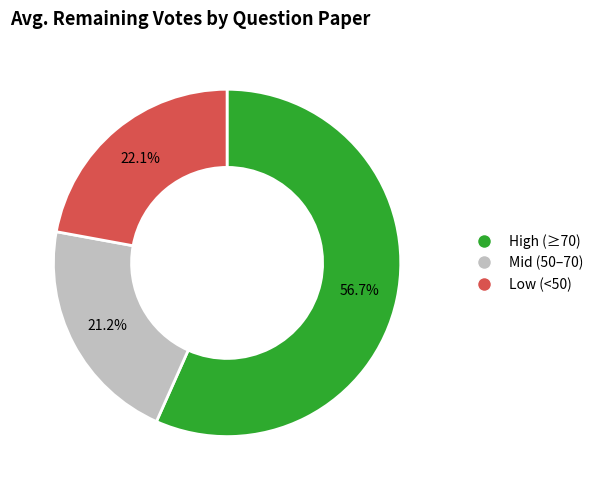

Is there any slice that represents more than half of the pie?

Yes